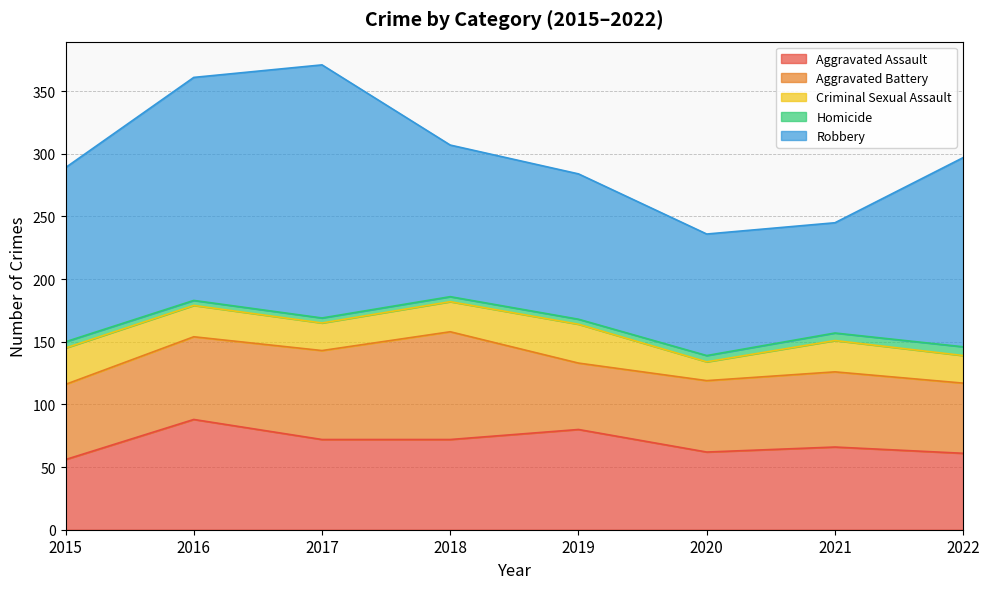

True or false: Robbery and Criminal Sexual Assault cross at least once.

False